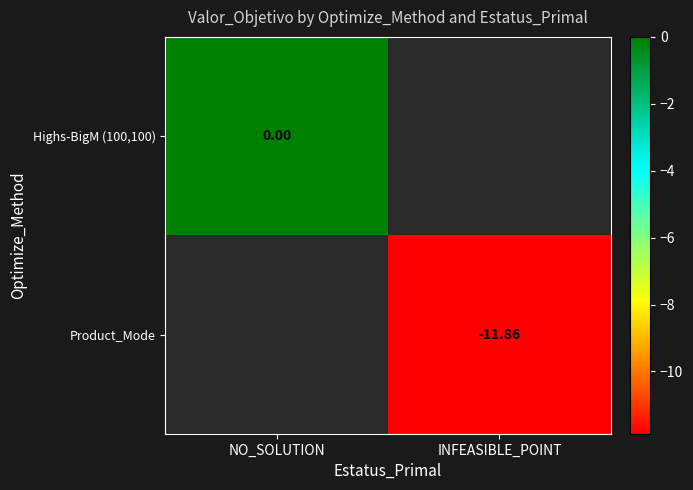

Is the value of Highs-BigM (100,100) at NO_SOLUTION greater than the value of Product_Mode at INFEASIBLE_POINT?

Yes